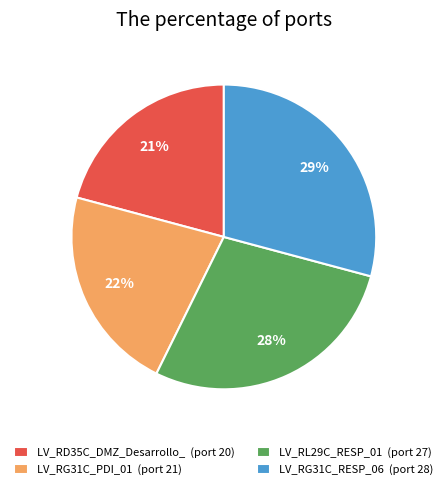

True or false: LV_RG31C_RESP_06 accounts for 29% of the total.

True